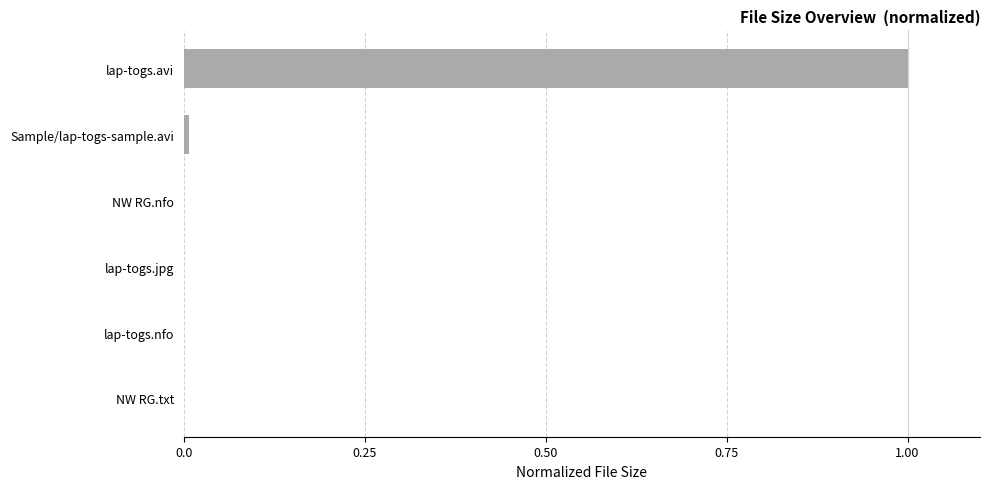

The value at lap-togs.avi is 1.5. True or false?

False